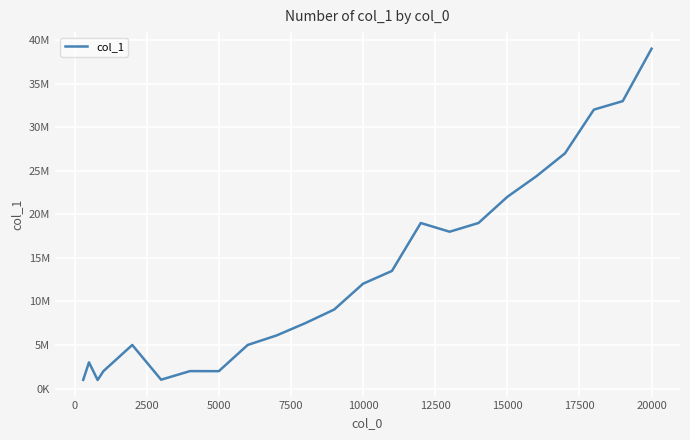

Is this an area chart (filled region under the line)?

No